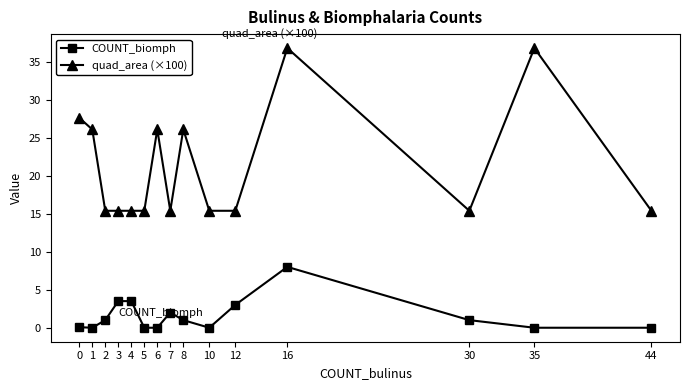

True or false: COUNT_biomph has more than 1 interior local peaks.

True